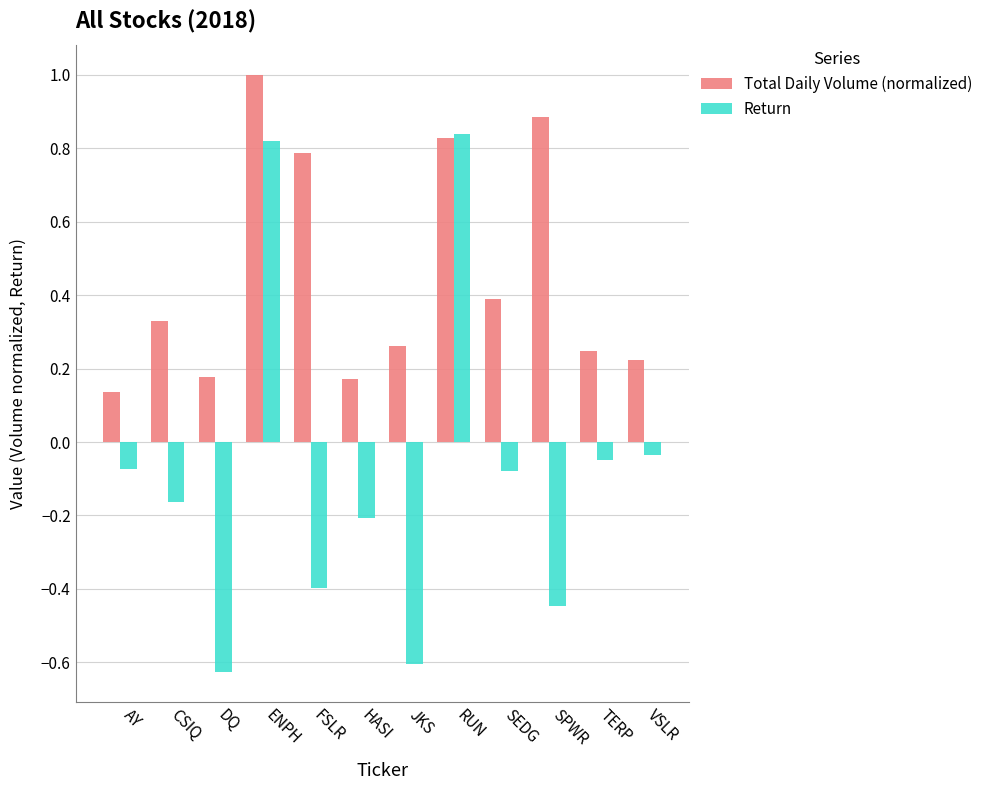

What is the difference between the highest and lowest values at SPWR?

1.3